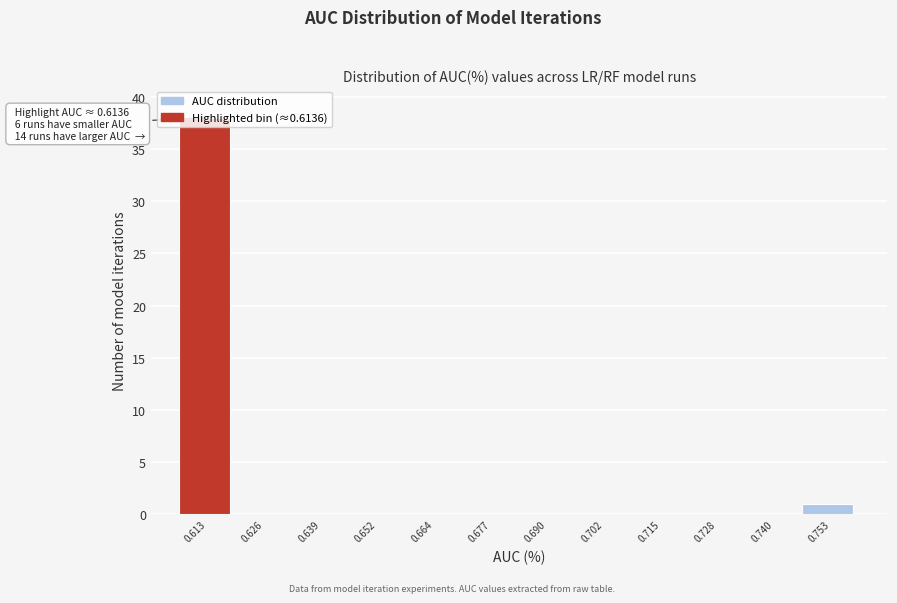

The value at 0.728 is 0. True or false?

True